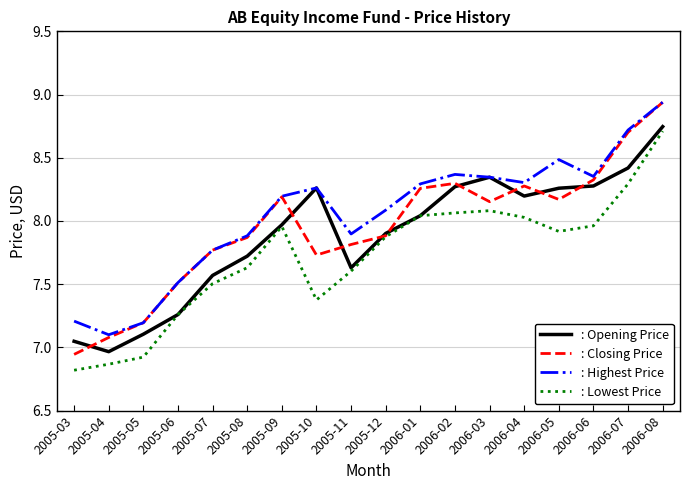

What is the lowest value of the : Lowest Price series?

6.8